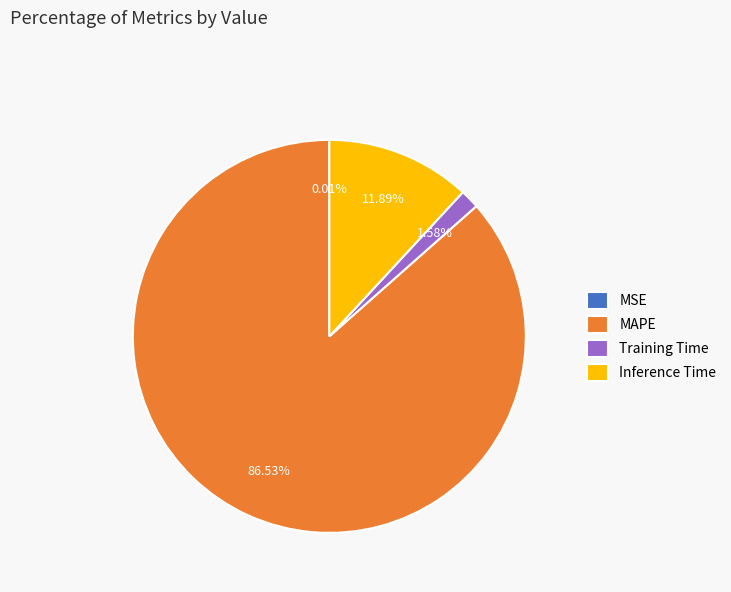

To the nearest percent, what is the average slice percentage?

25%